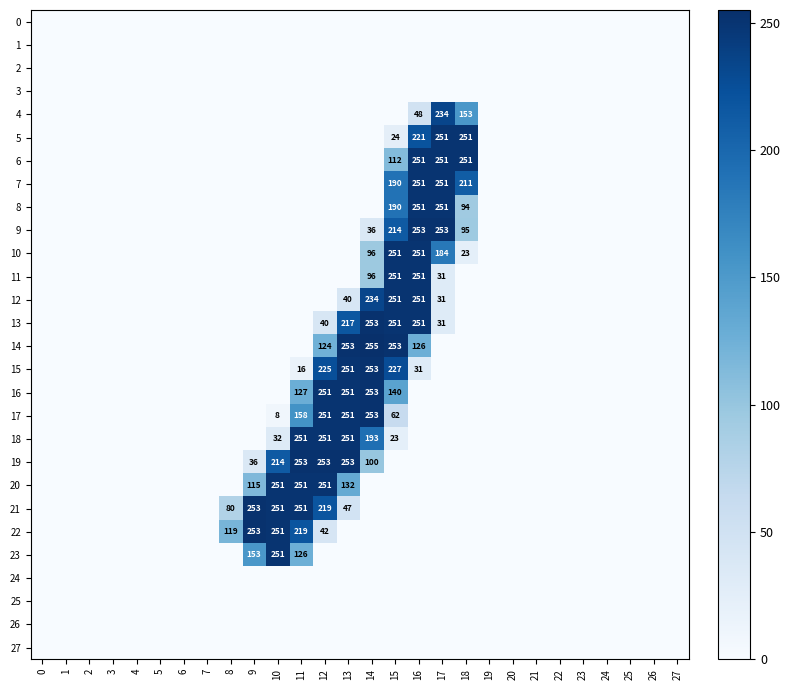

True or false: 16 has a value of 444 at 12.

False